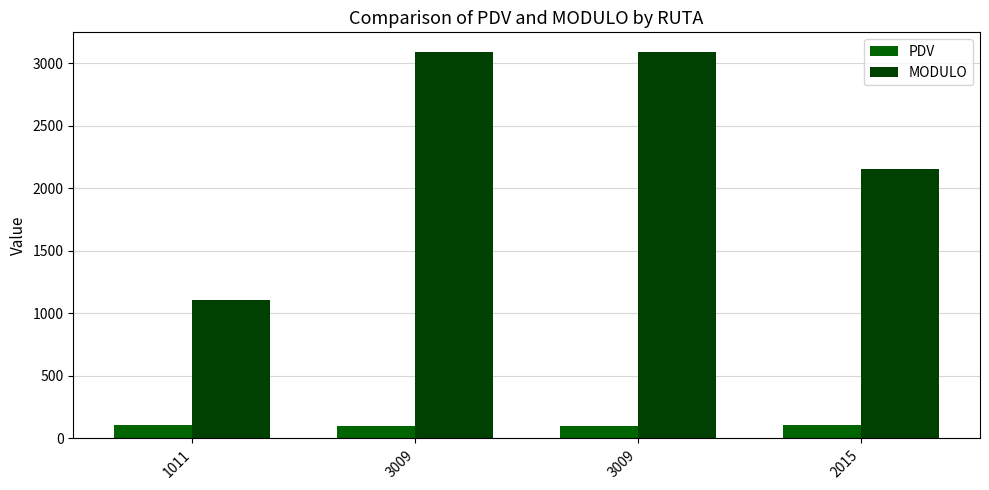

Are the bars grouped side by side (vs. stacked)?

Yes